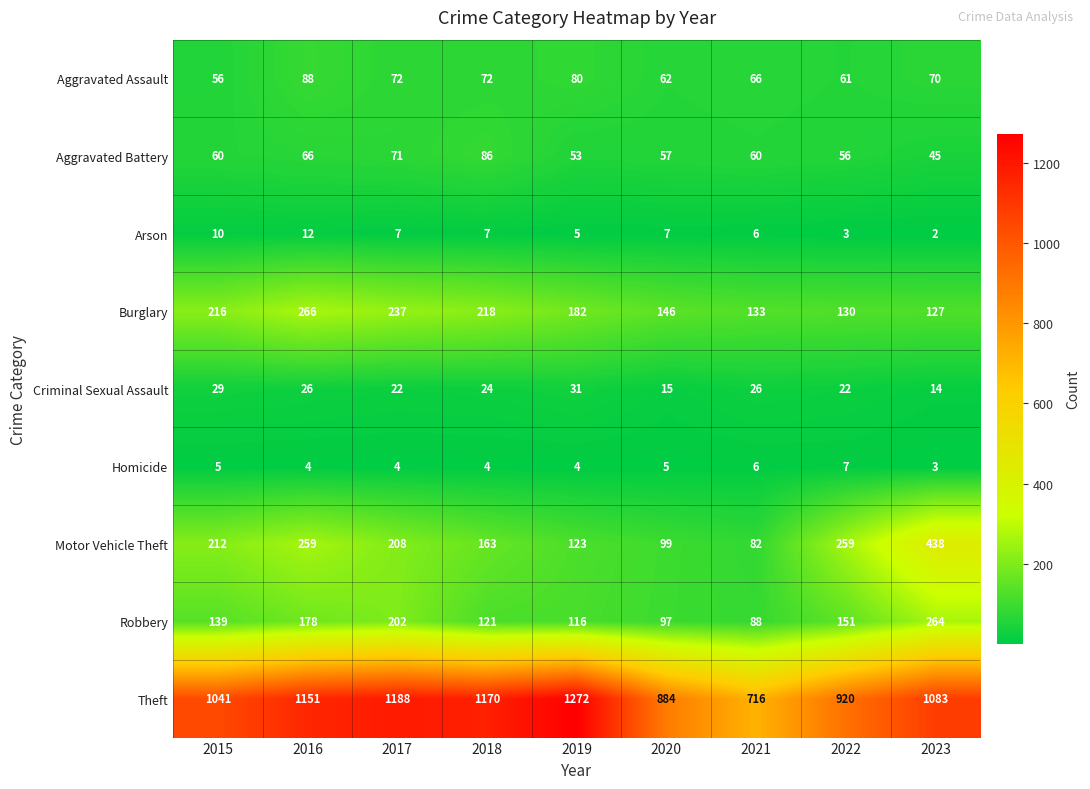

What is the total value across all series at 2022?

1609